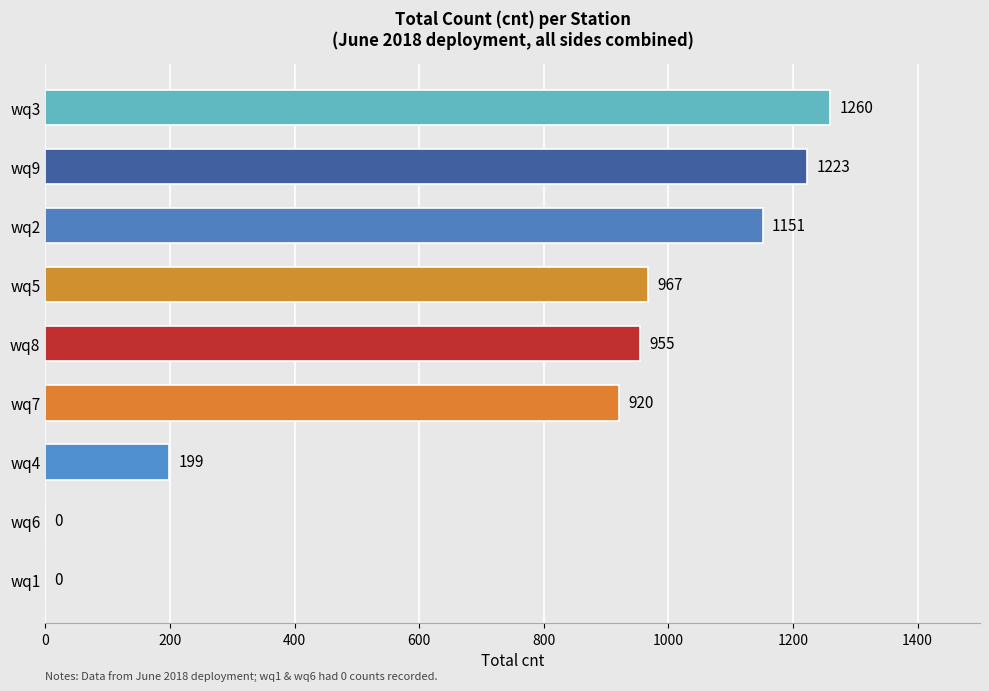

What is the sum of all values?

6675